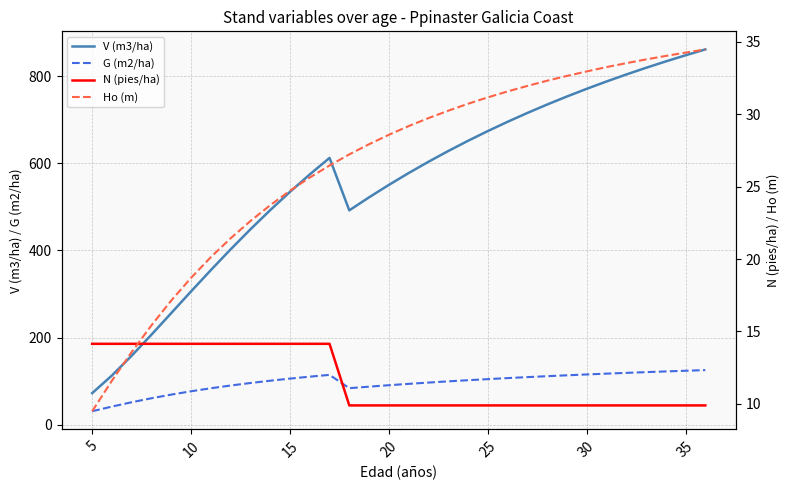

The value of V (m3/ha) at 10 is 155.0. True or false?

False